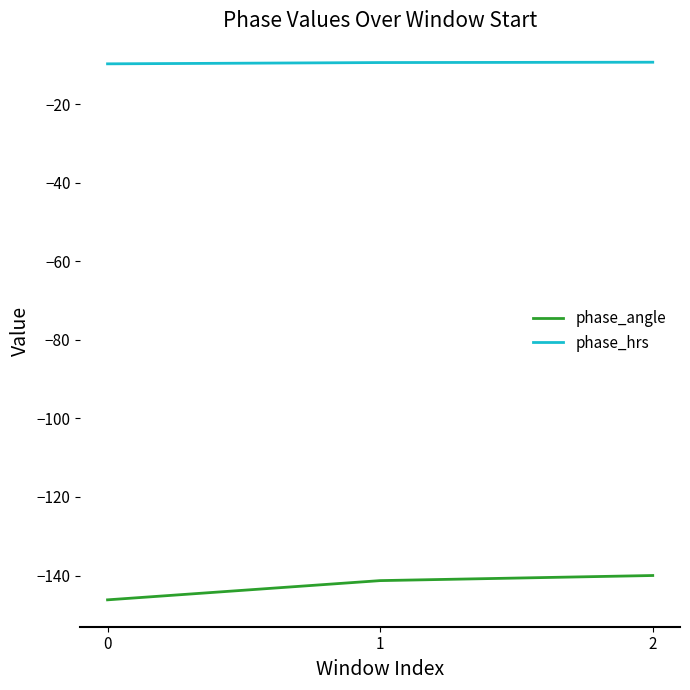

What is the maximum value for phase_hrs?

-9.3